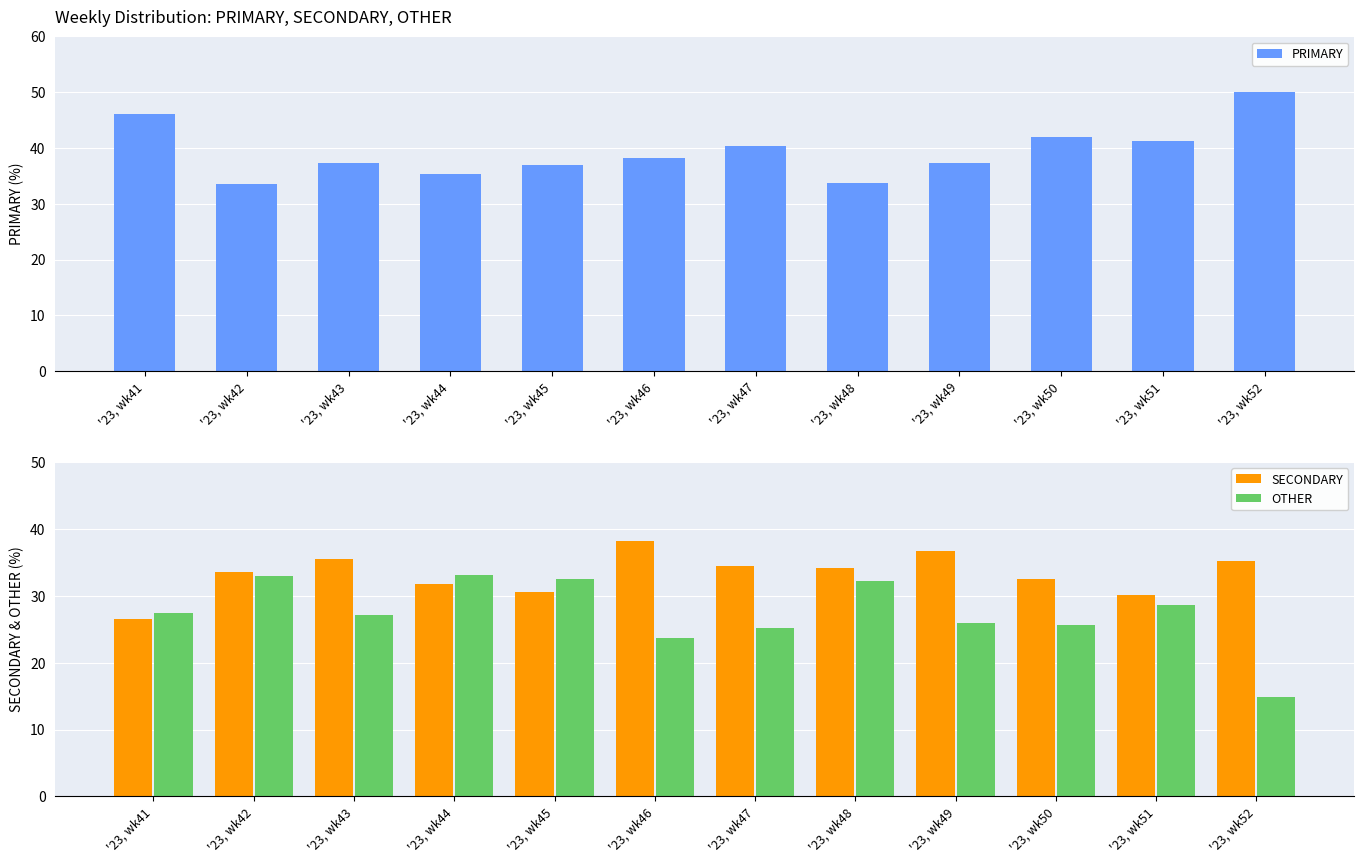

How many values in the SECONDARY series are below 34?

6